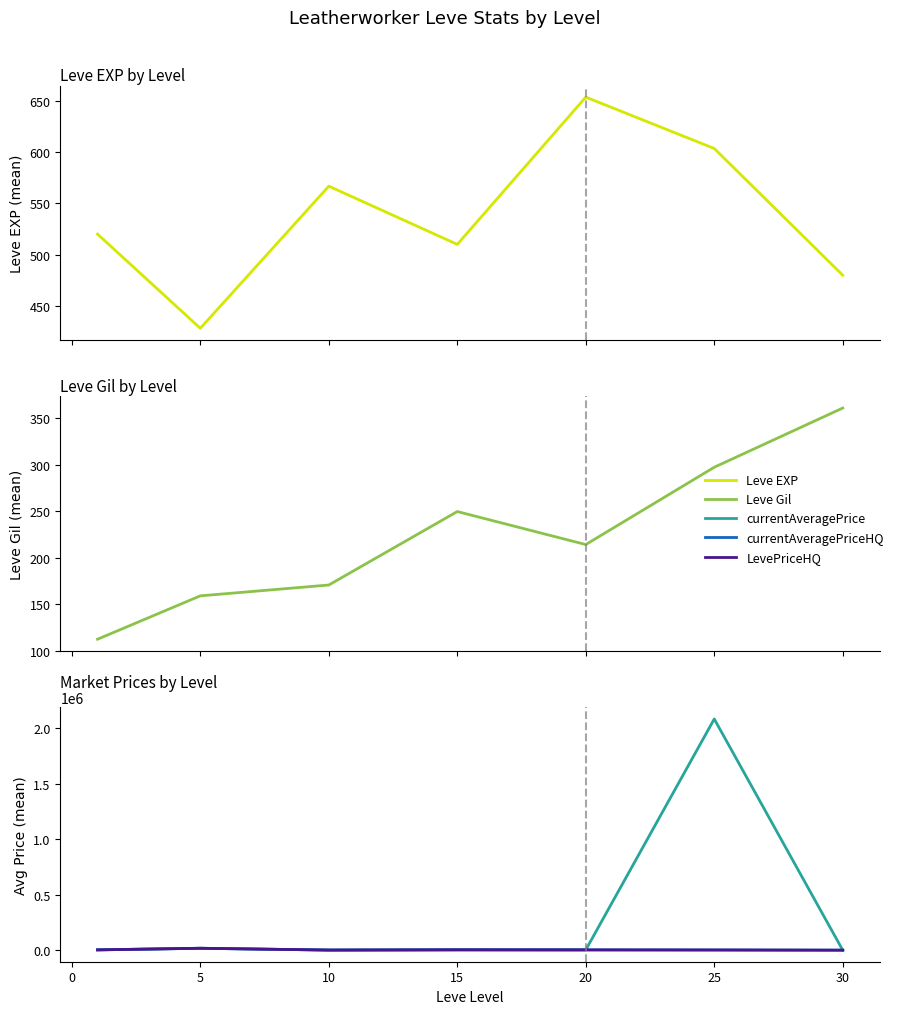

The value of LevePriceHQ at −5 is 4020.7. True or false?

False